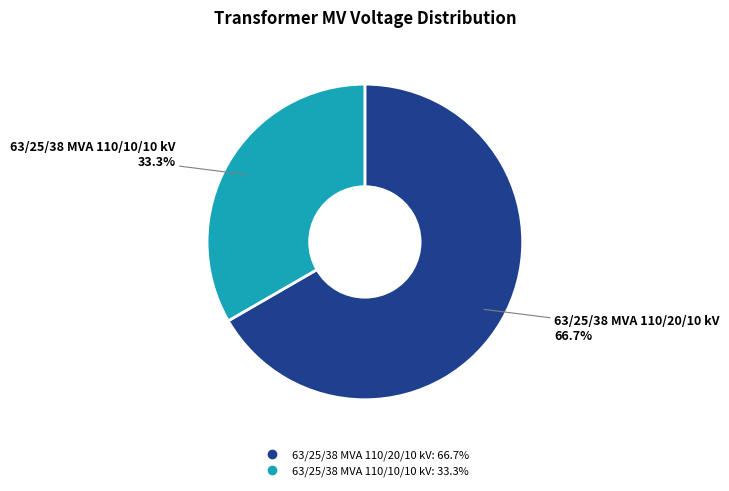

How many slices are in this pie chart?

2